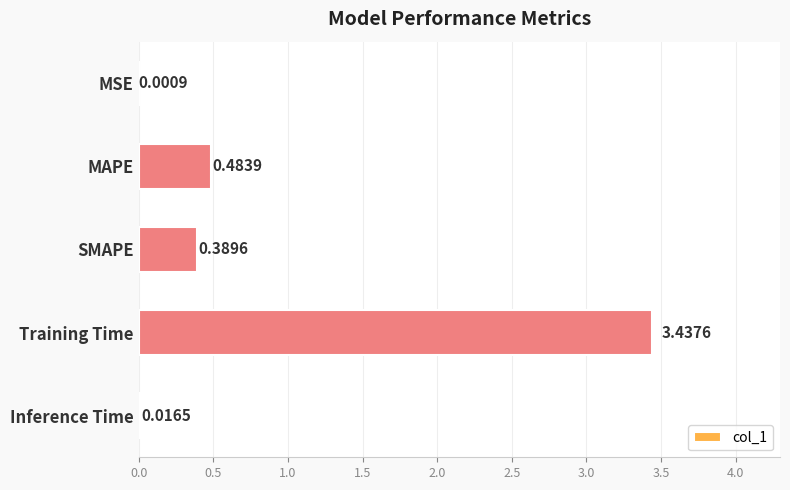

At which category does the chart reach its peak across all series?

Training Time